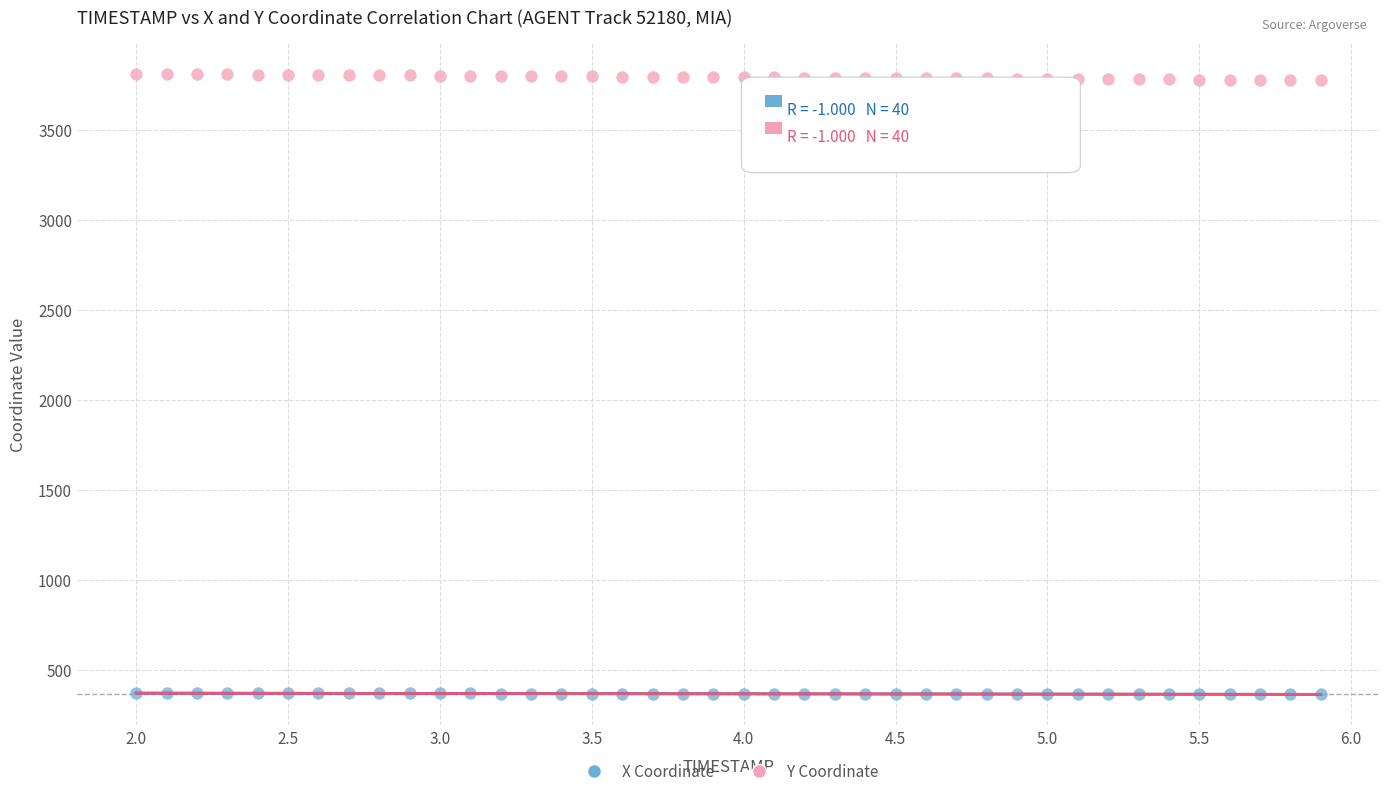

What are all the series names shown in the legend?

X Coordinate, Y Coordinate